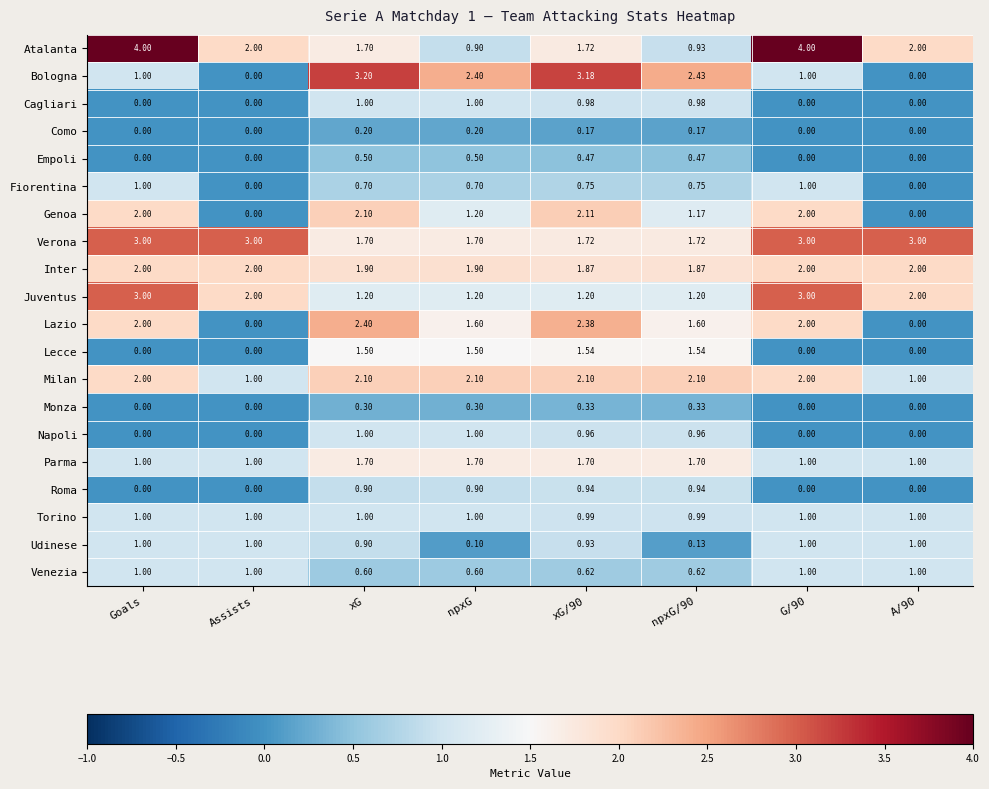

Between Goals and xG, which series saw the biggest shift?

Atalanta